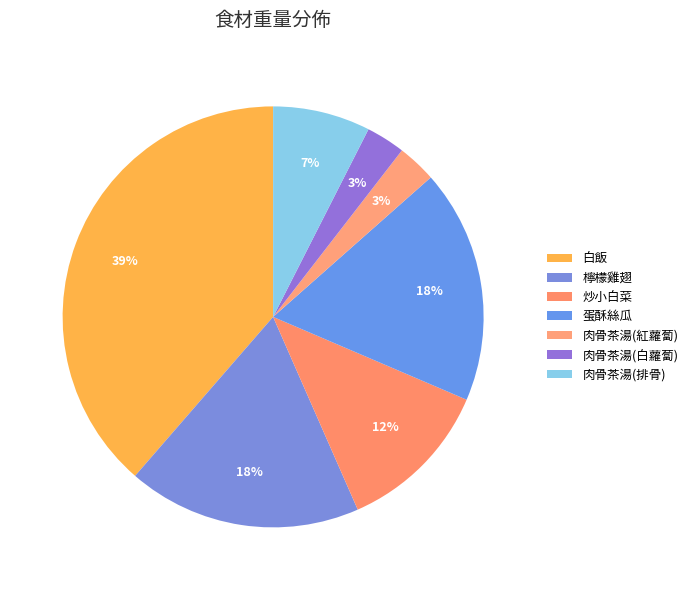

How many segments does this pie chart have?

7